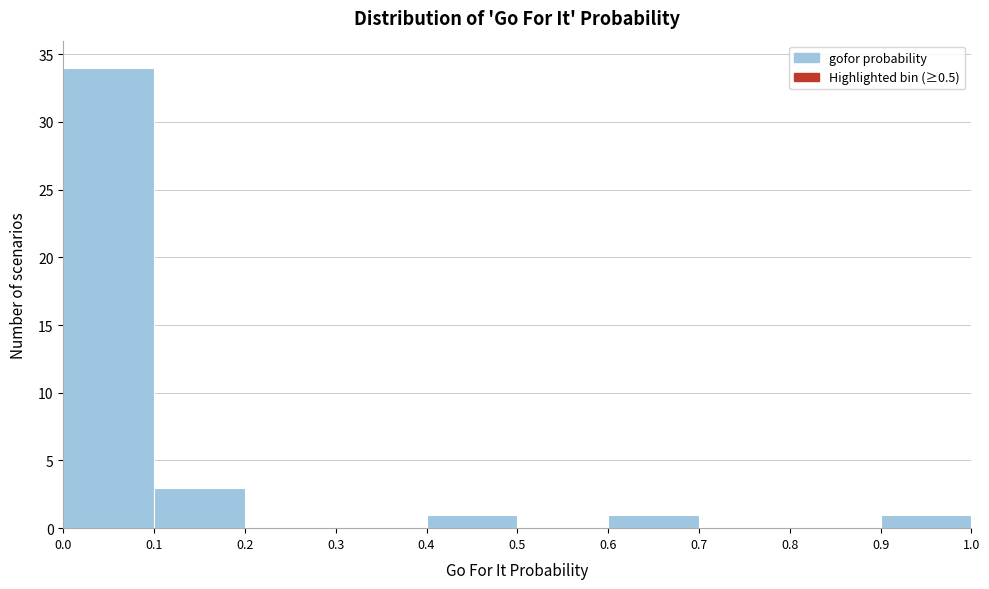

Over which range of the x-axis is the bar tallest?

0.0 to 0.1